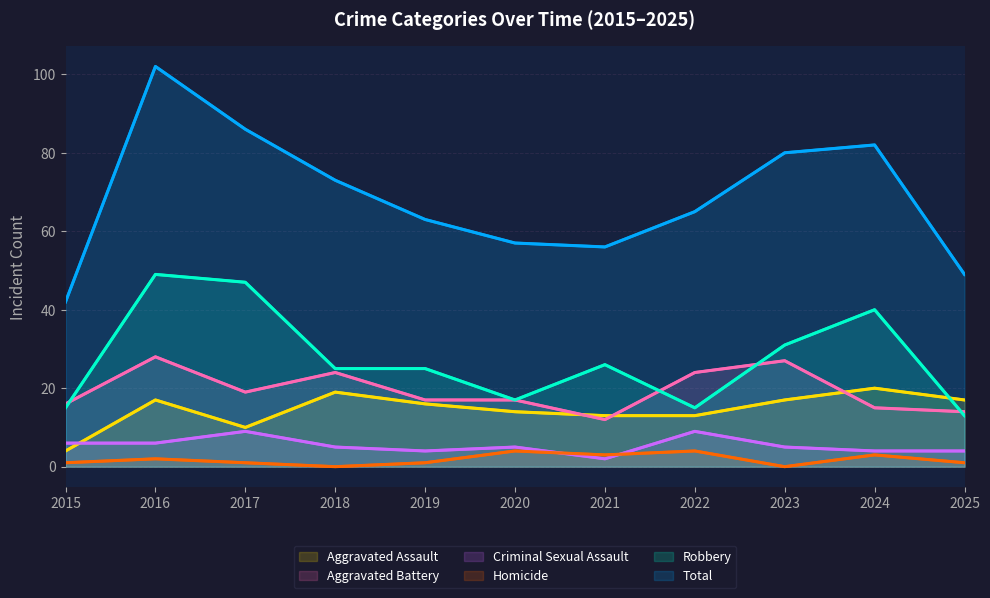

What is the difference between the maximum and minimum values in the Robbery series?

36